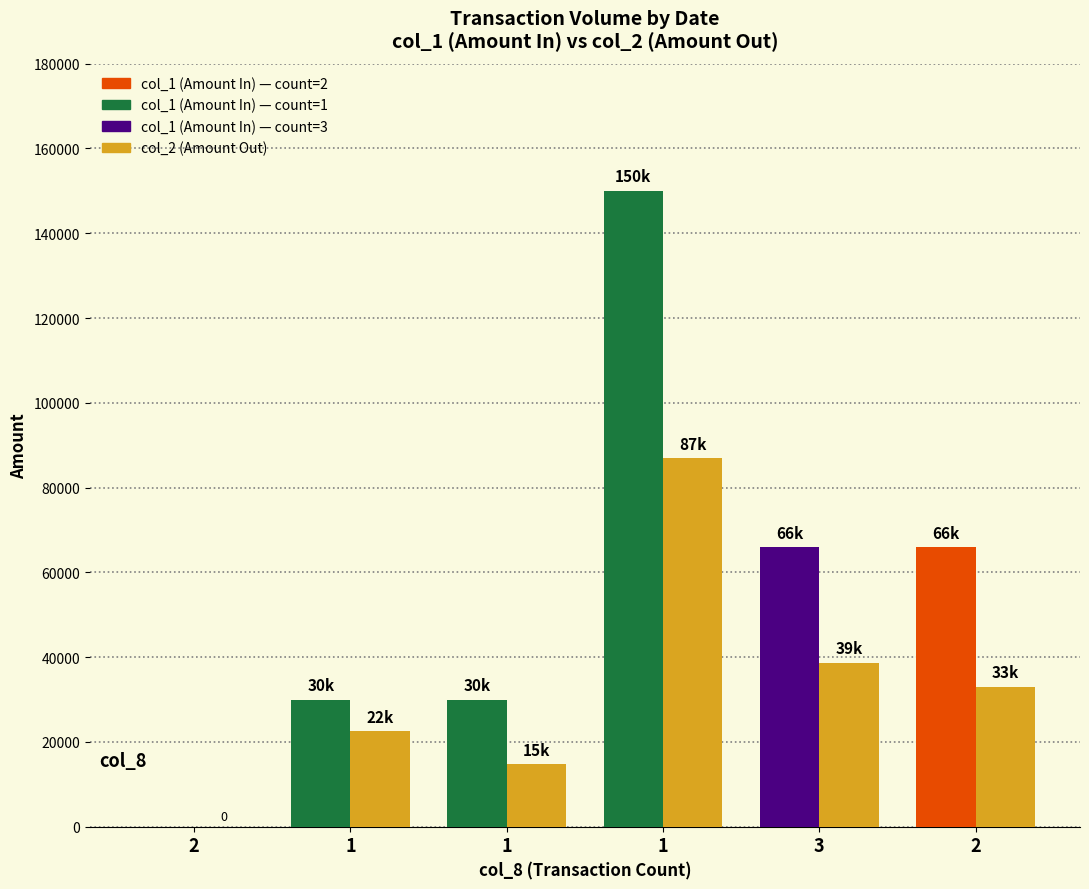

How many data points does each series have?

6